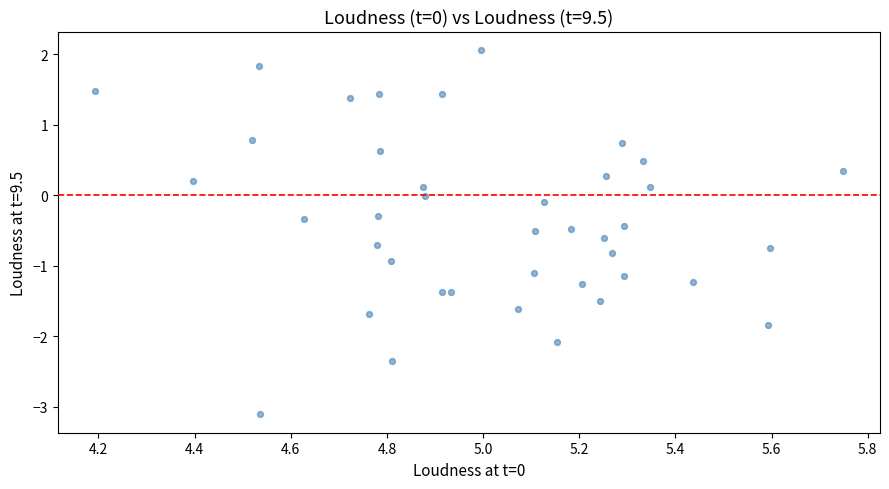

What is the range of Y values (max minus min)?

5.2